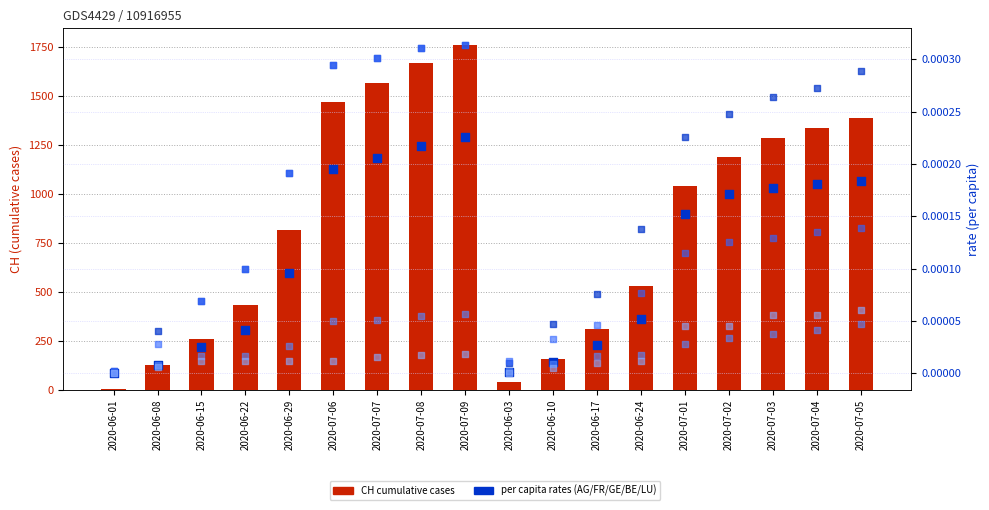

Which series contains the highest Y value?

CH cumulative cases